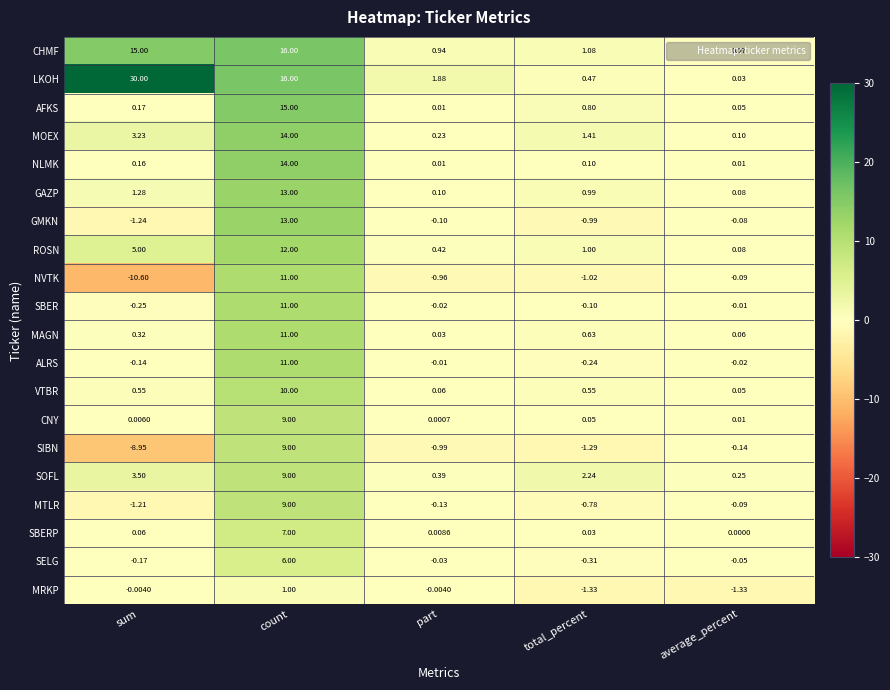

At which label does SIBN first exceed 0?

count